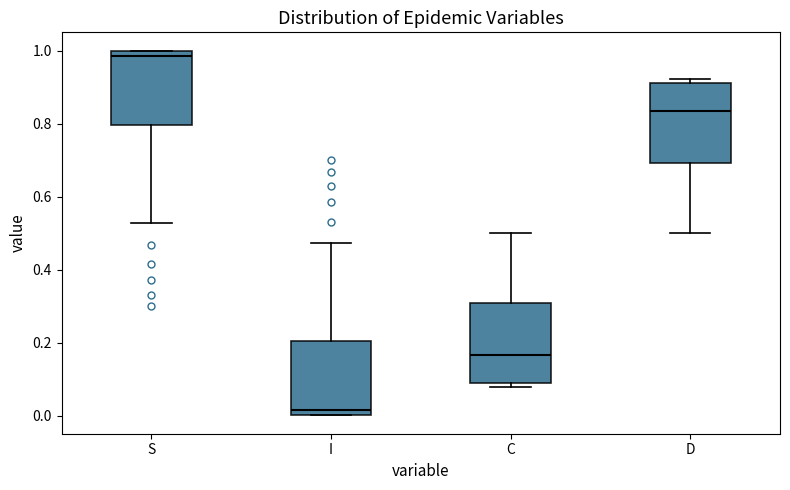

Reading left to right, read every box against the y-axis: the position of its median line, the range the box covers, and the ends of its whiskers. The values are not printed on the chart, so give them approximately, as read against the axis.

S: median 0.98, box 0.80 to 1.00, whiskers 0.52 to 1.00
I: median 0.02, box 0.00 to 0.20, whiskers 0.00 to 0.48
C: median 0.16, box 0.08 to 0.30, whiskers 0.08 (just below the box's lower edge) to 0.50
D: median 0.84, box 0.70 to 0.92, whiskers 0.50 to 0.92 (just above the box's upper edge)